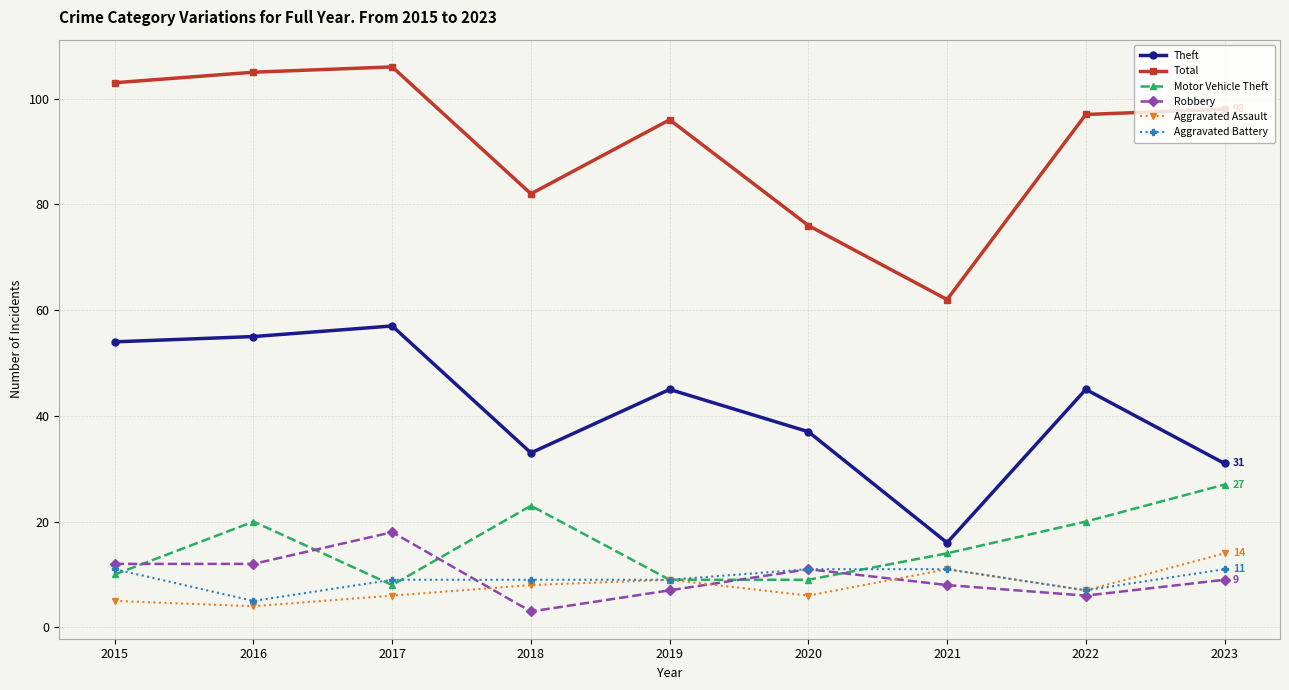

Between which two adjacent categories do Motor Vehicle Theft and Robbery first intersect?

2015 and 2016